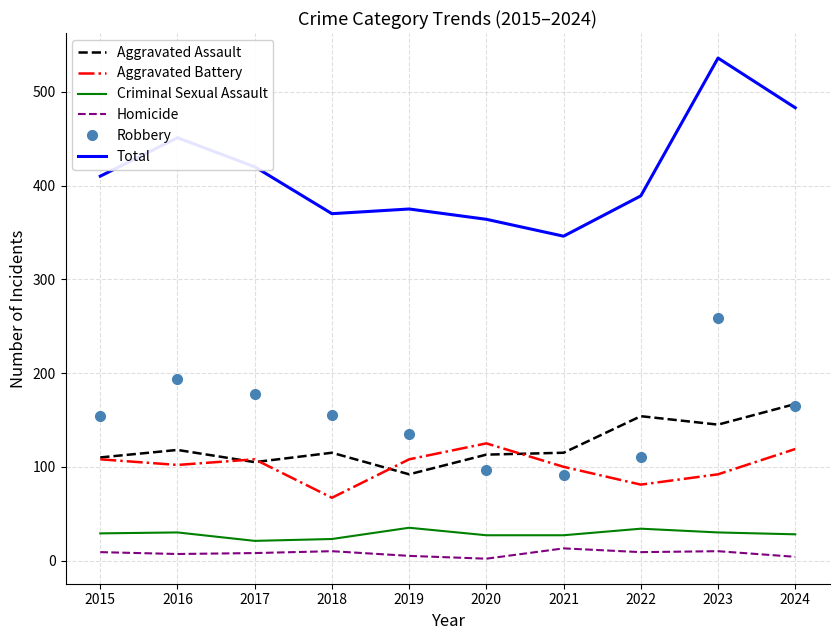

Between 2018 and 2019, which series saw the biggest shift?

Aggravated Battery